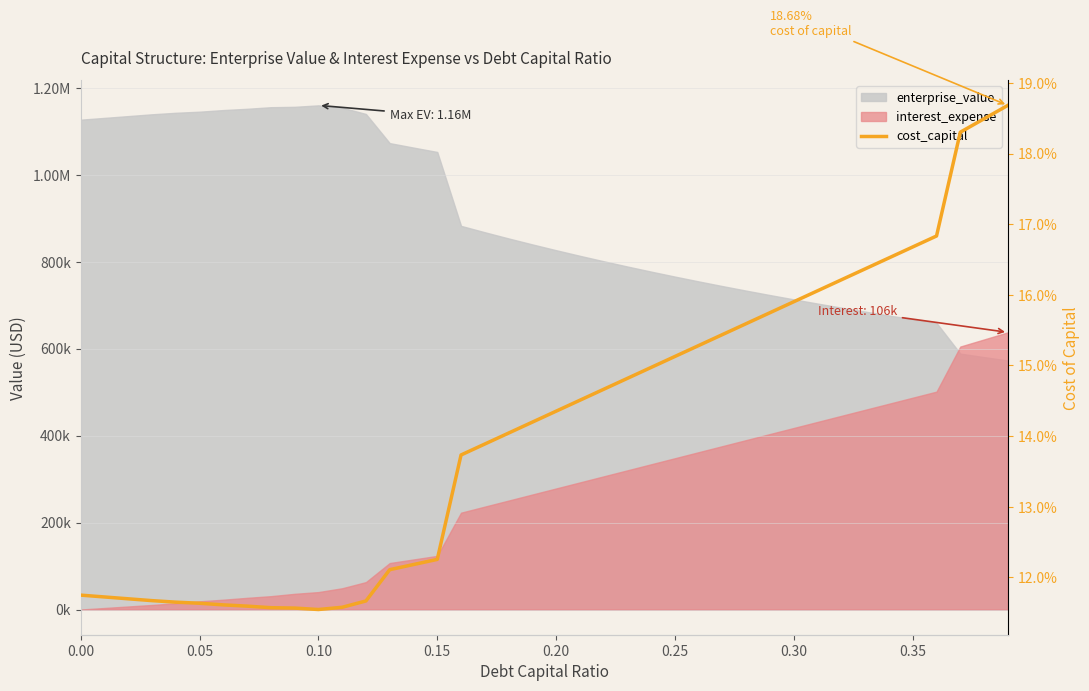

What is the smallest value displayed?

0.1